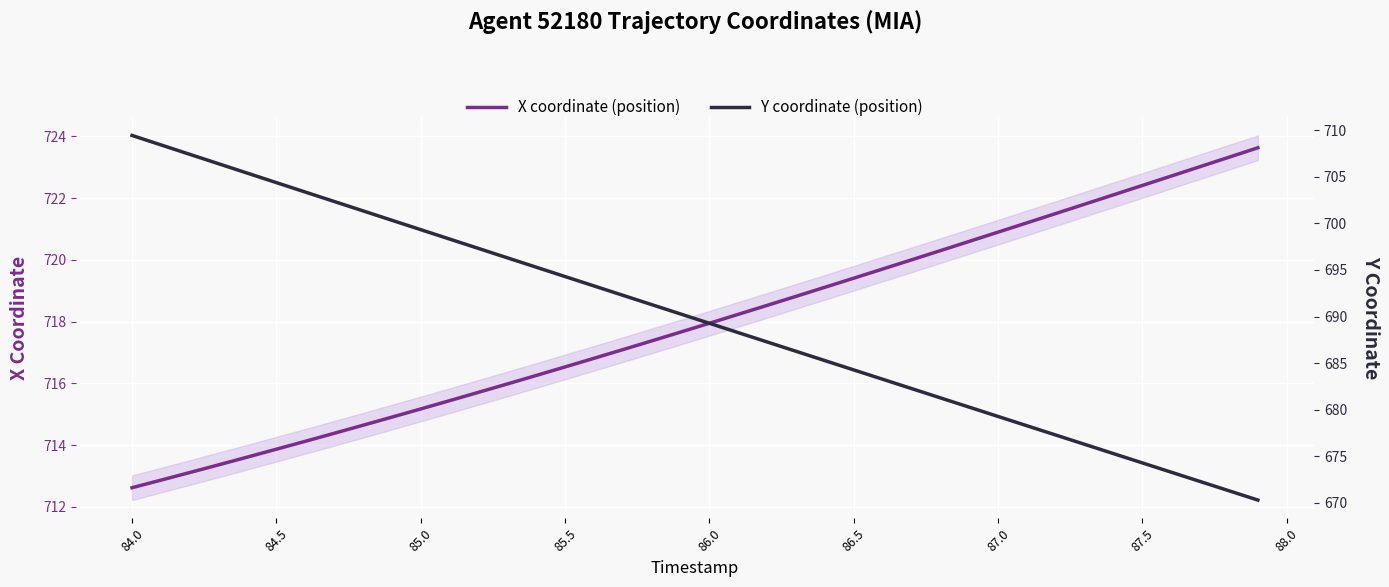

Which series has the largest total across all categories?

X coordinate (position)